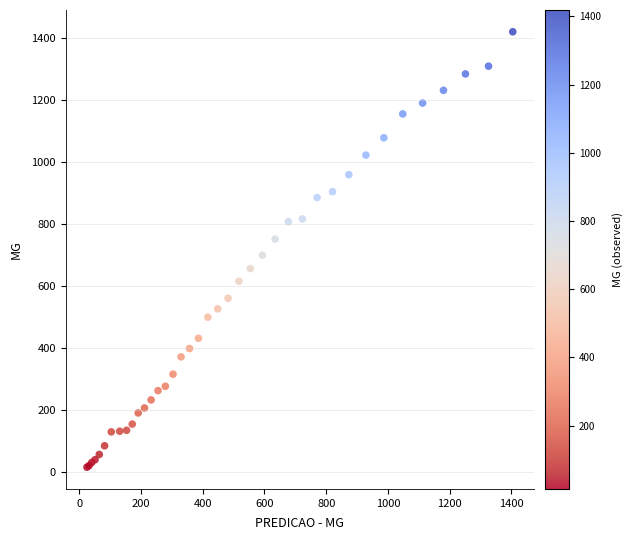

What Y value in the scatter plot is closest to 716?

698